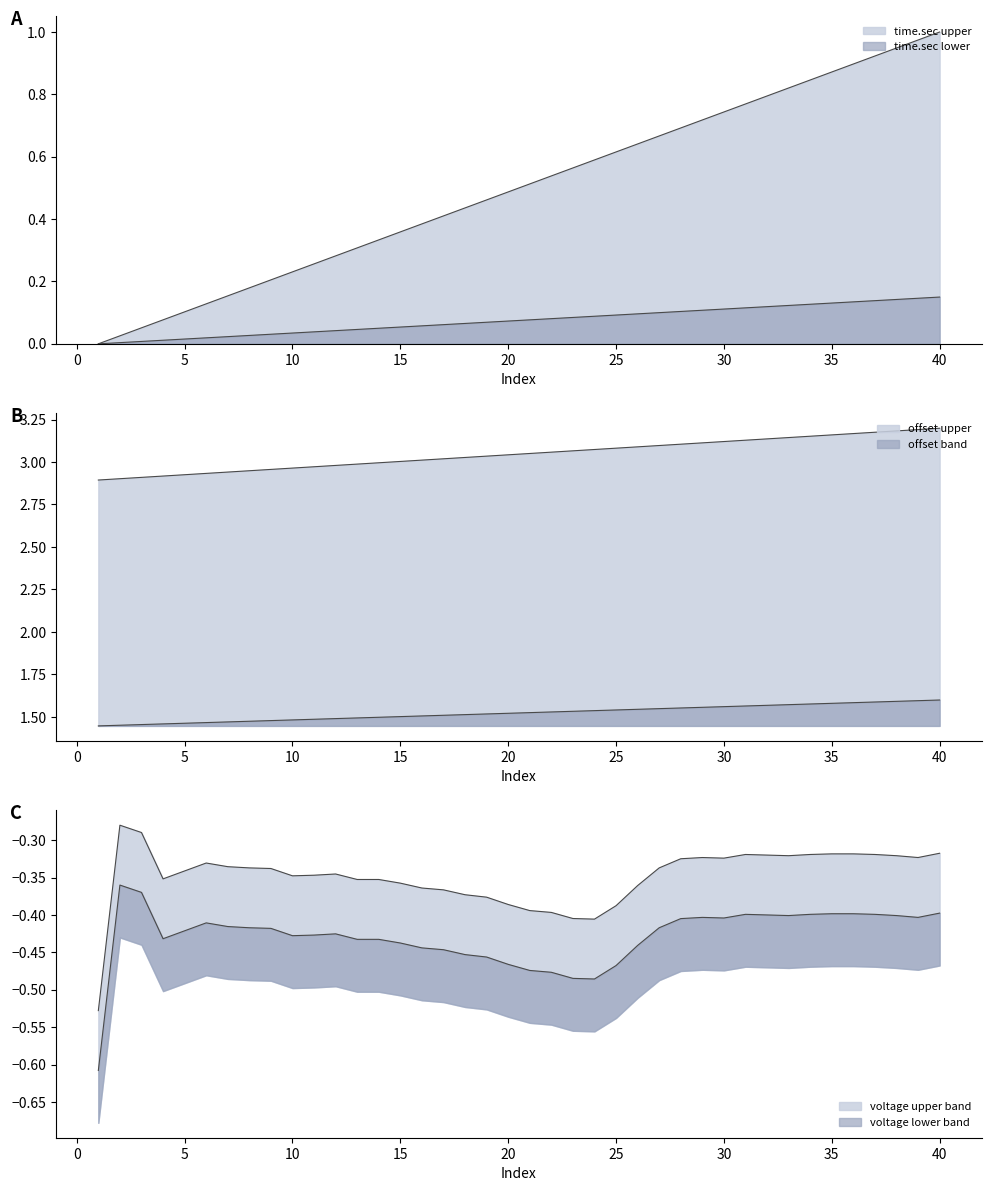

True or false: voltage.mv and time.sec cross at least once.

False